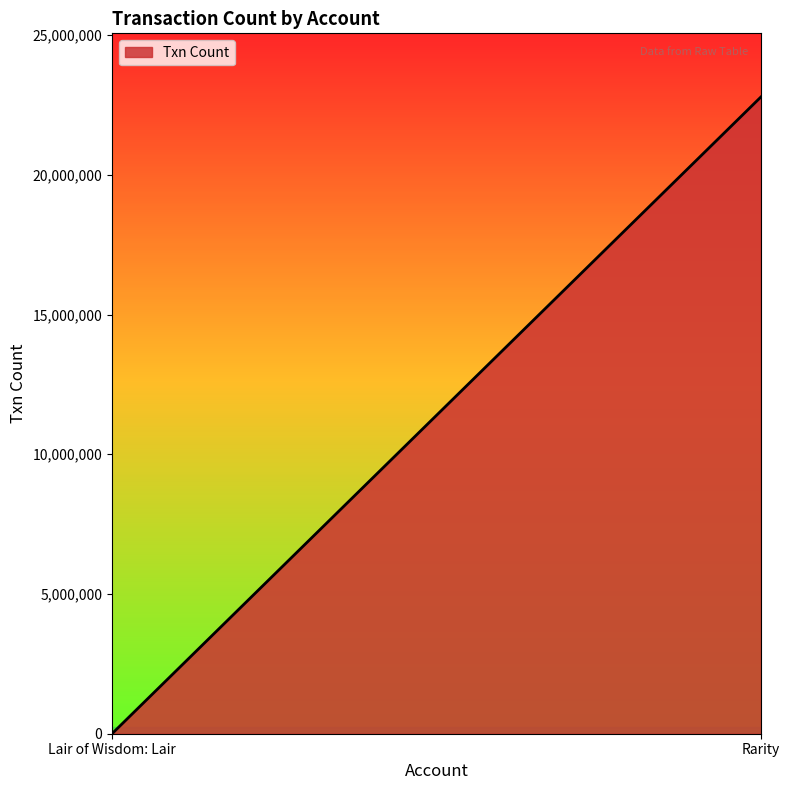

What is the approximate value at Lair of Wisdom: Lair?

2